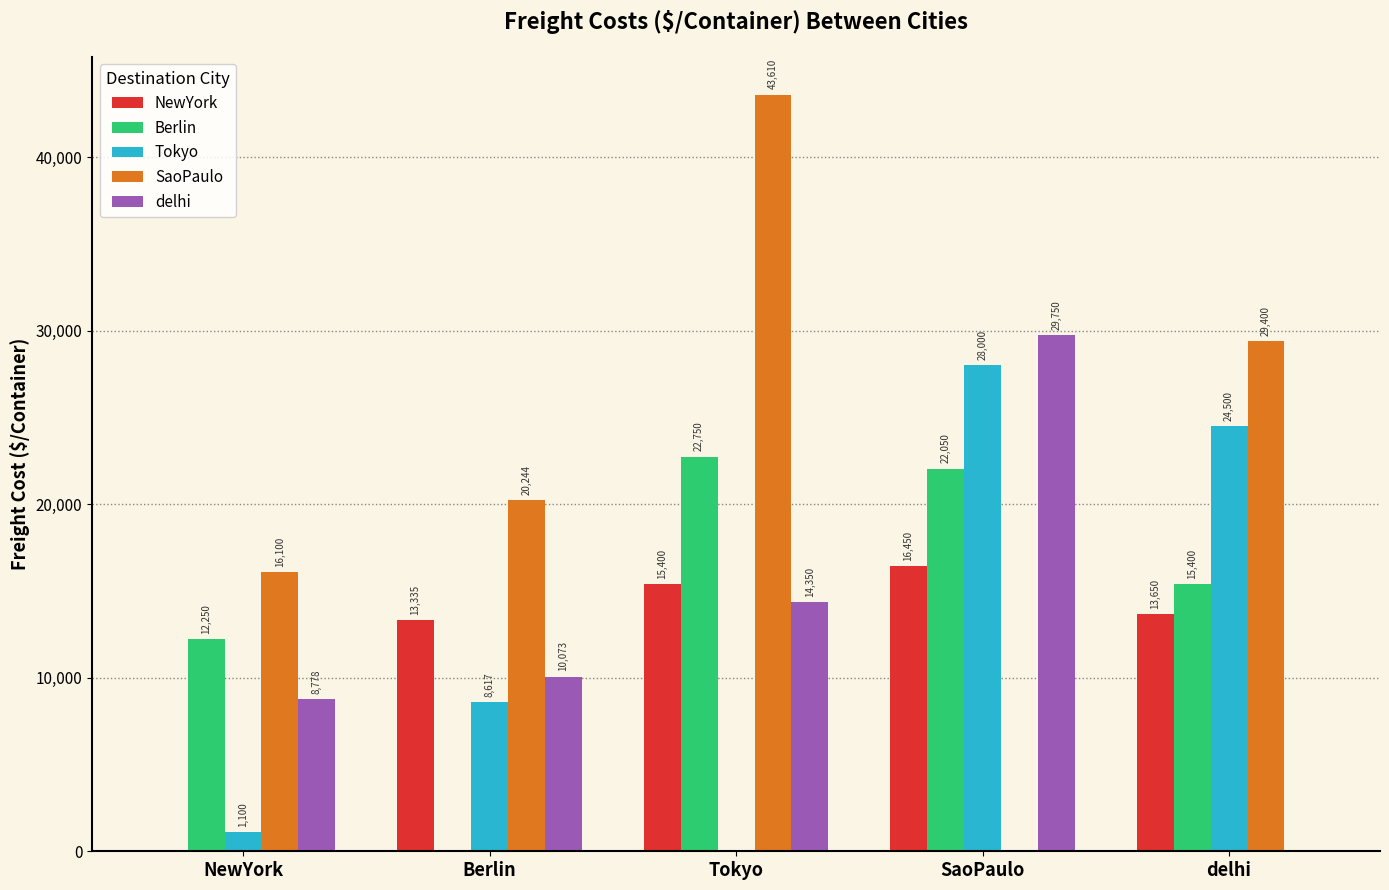

Which series changed the most between NewYork and SaoPaulo?

Tokyo